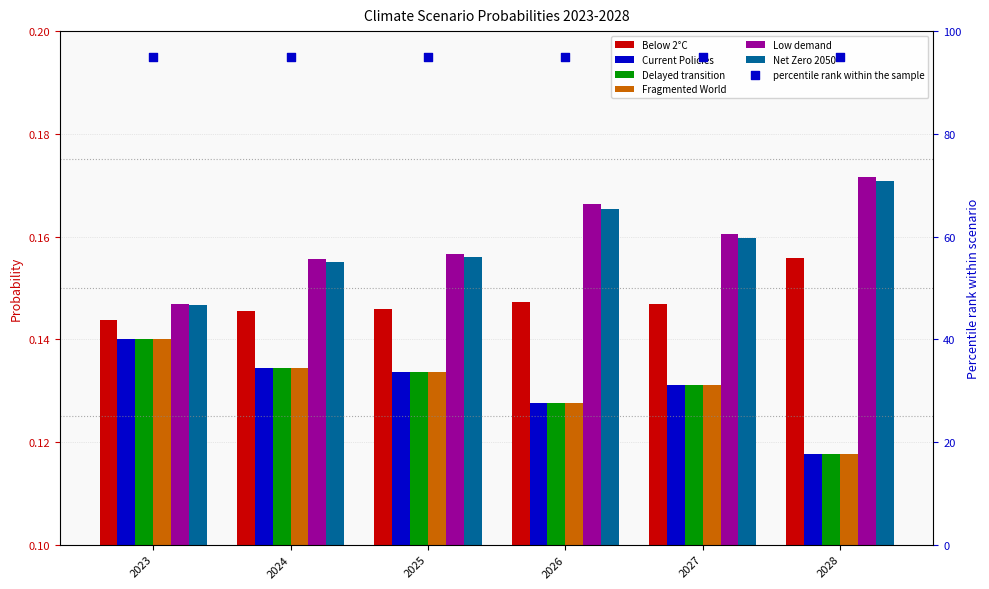

Which series contains the lowest Y value?

Fragmented World